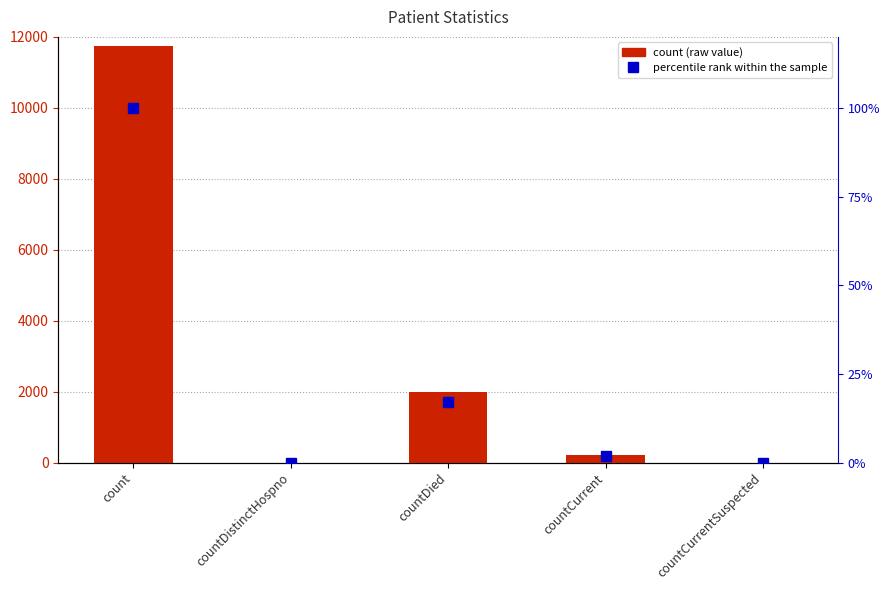

How many values in the count series are below 219?

2